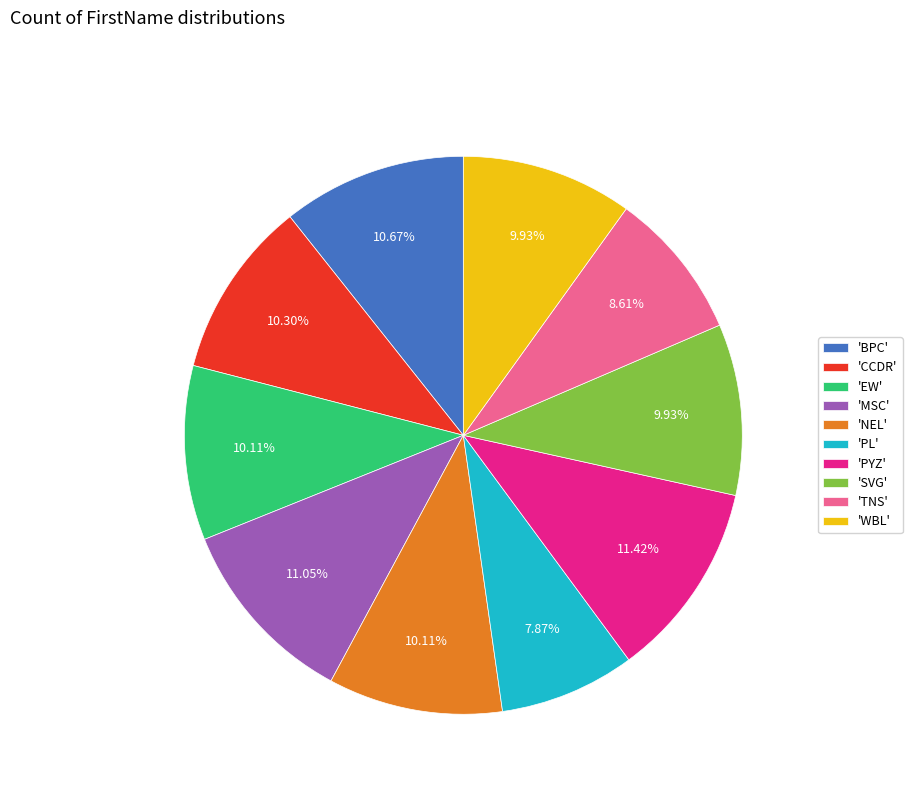

Which category has the smallest portion of the pie?

'PL'